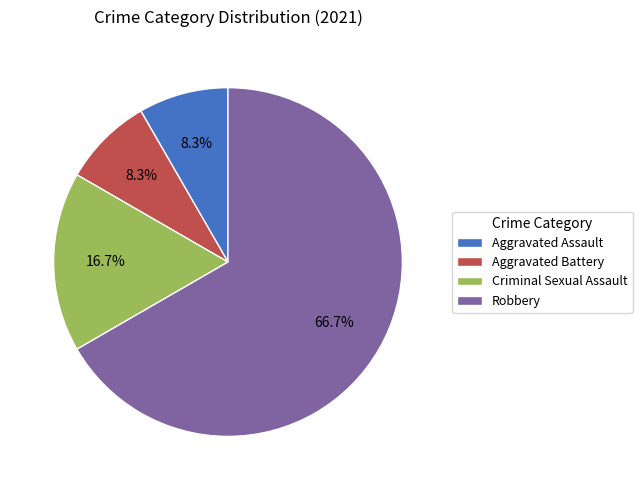

Combined, do Aggravated Assault and Robbery account for over 50%?

Yes